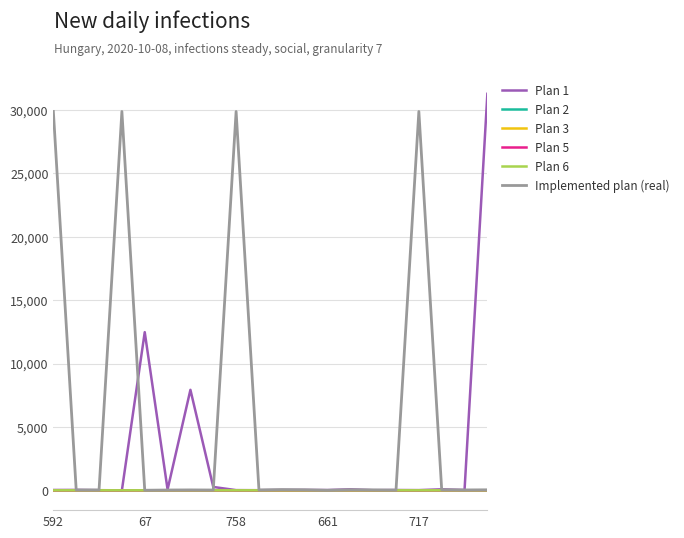

What is the average value of the Plan 2 series?

-0.6